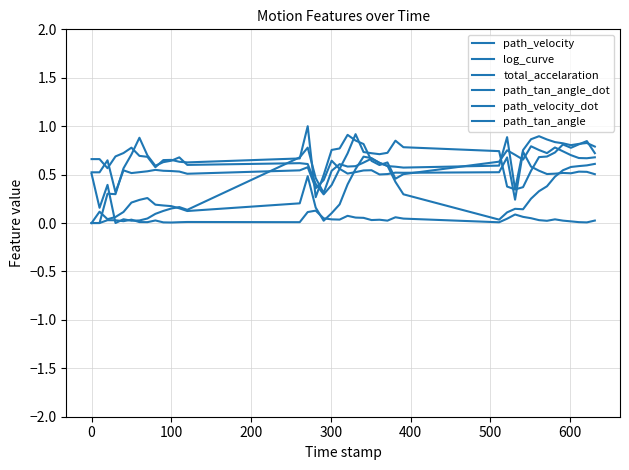

How many lines are shown in the chart?

6